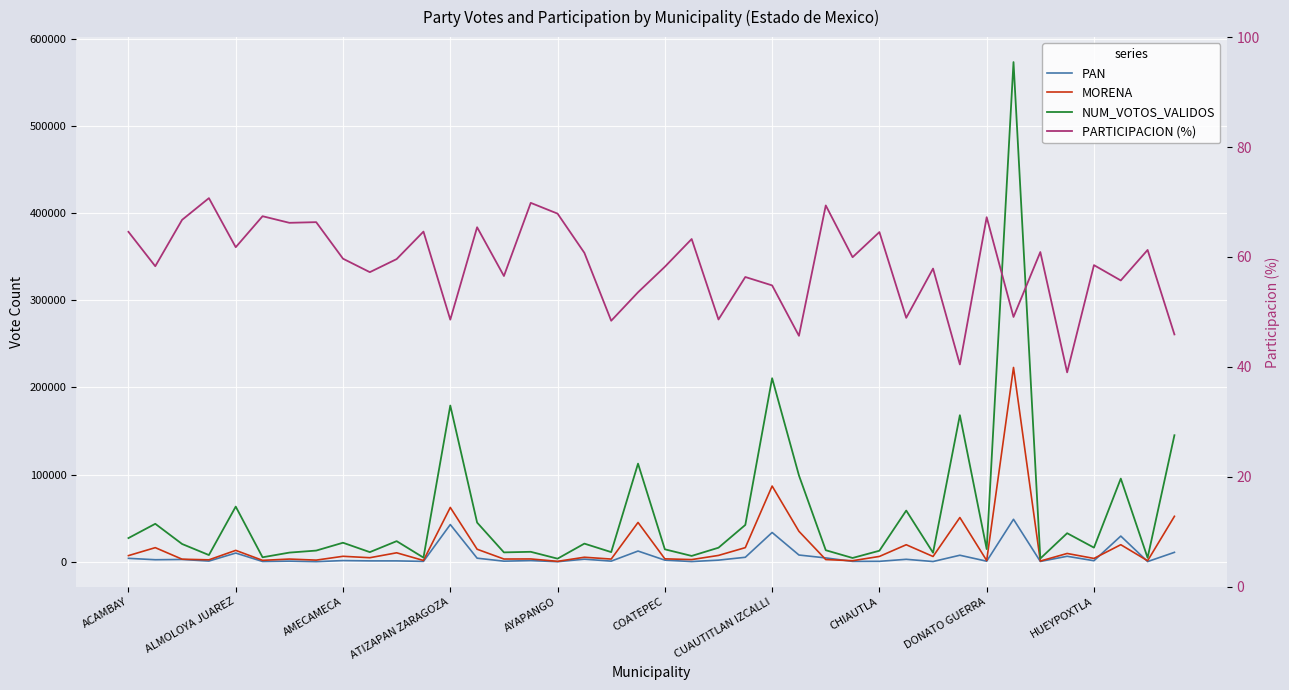

Does the chart display data point markers on the line(s)?

No